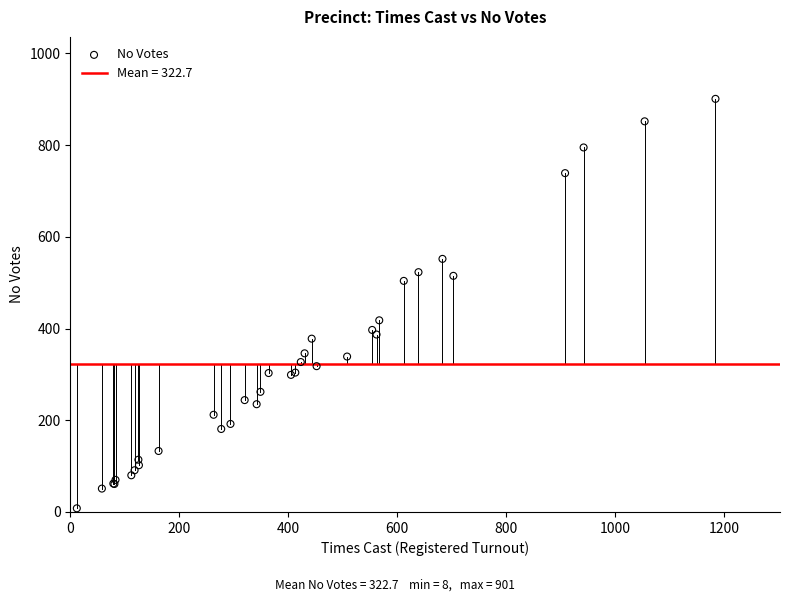

What Y value in the scatter plot is closest to 454?

418